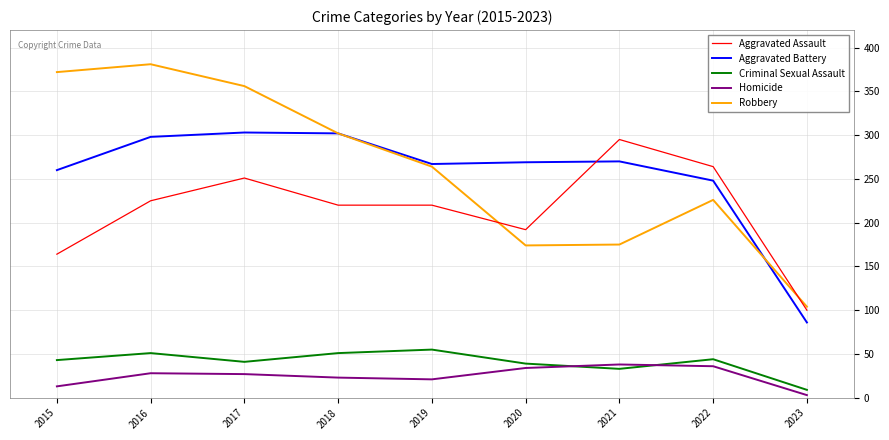

In Robbery, how many points are lower than both neighbors (excluding endpoints)?

1